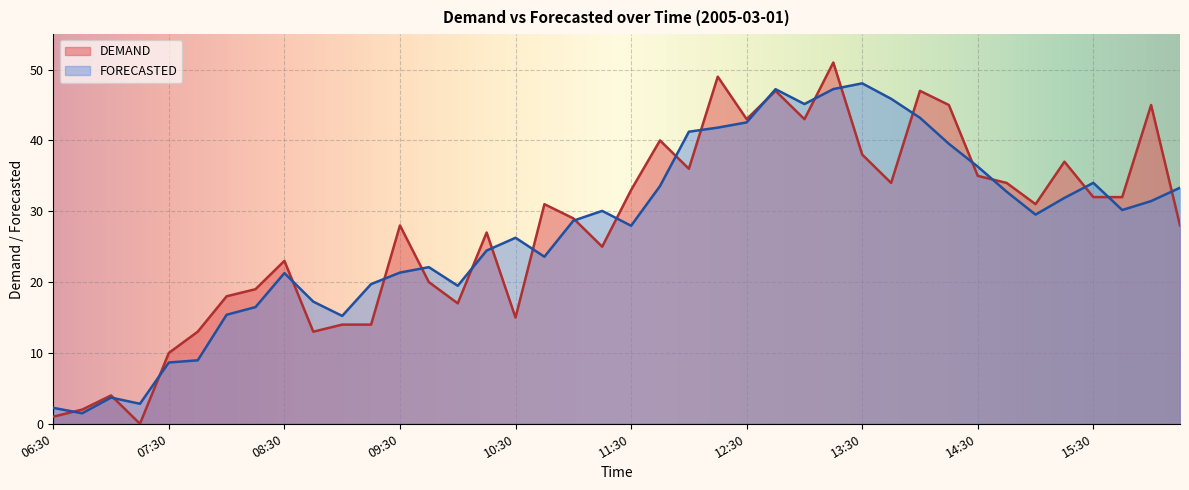

Which series has the largest total across all categories?

DEMAND